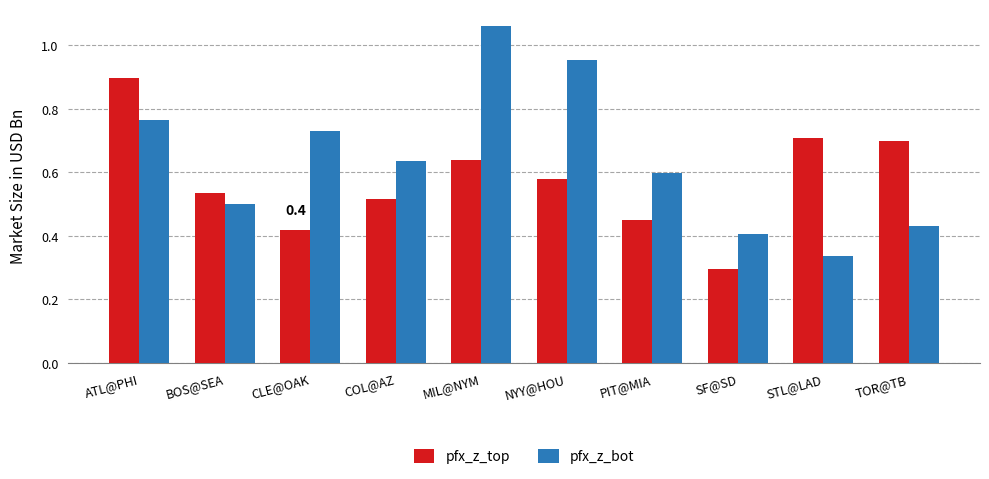

Is the value of pfx_z_top at STL@LAD greater than the value of pfx_z_bot at NYY@HOU?

No